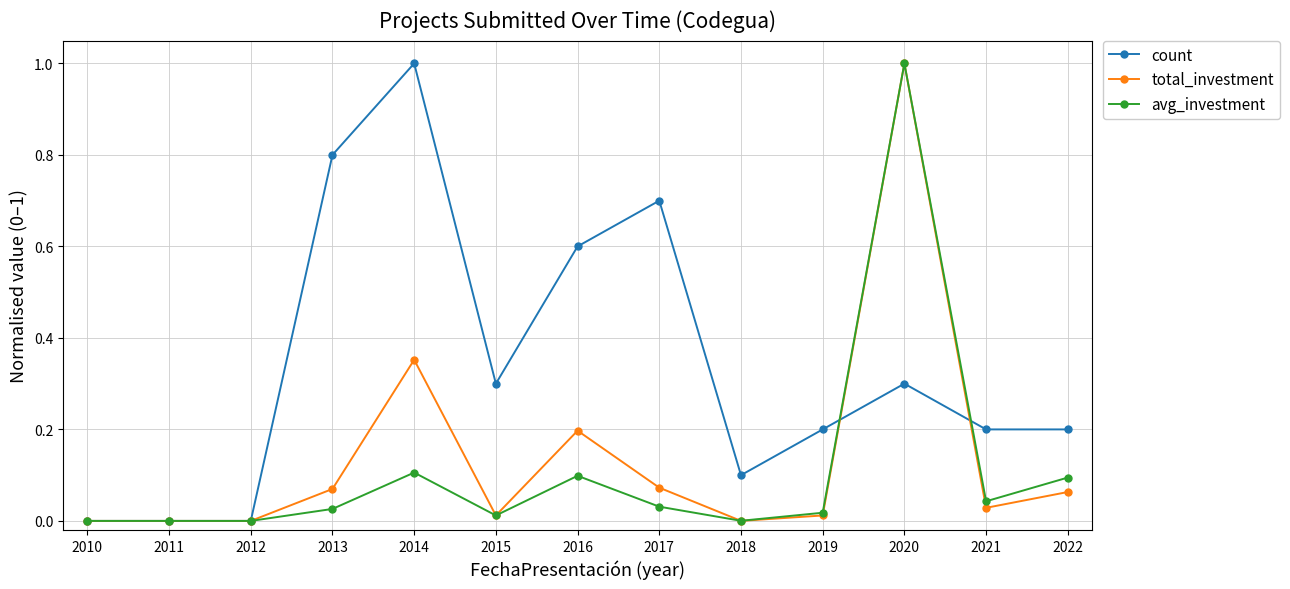

After their last crossing, which series has the higher values: count or avg_investment?

count